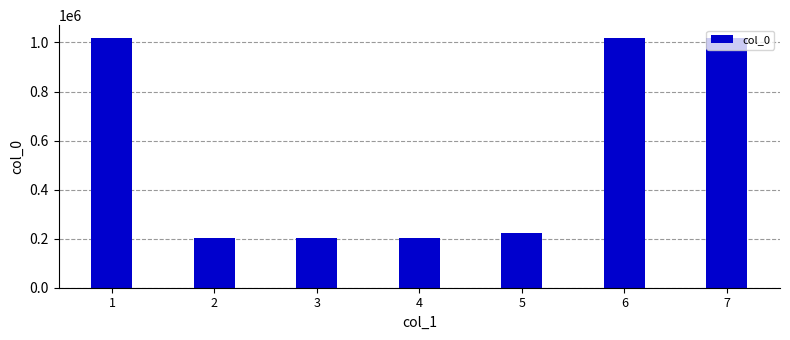

What is the value of the 1st bar from the left?

1019493